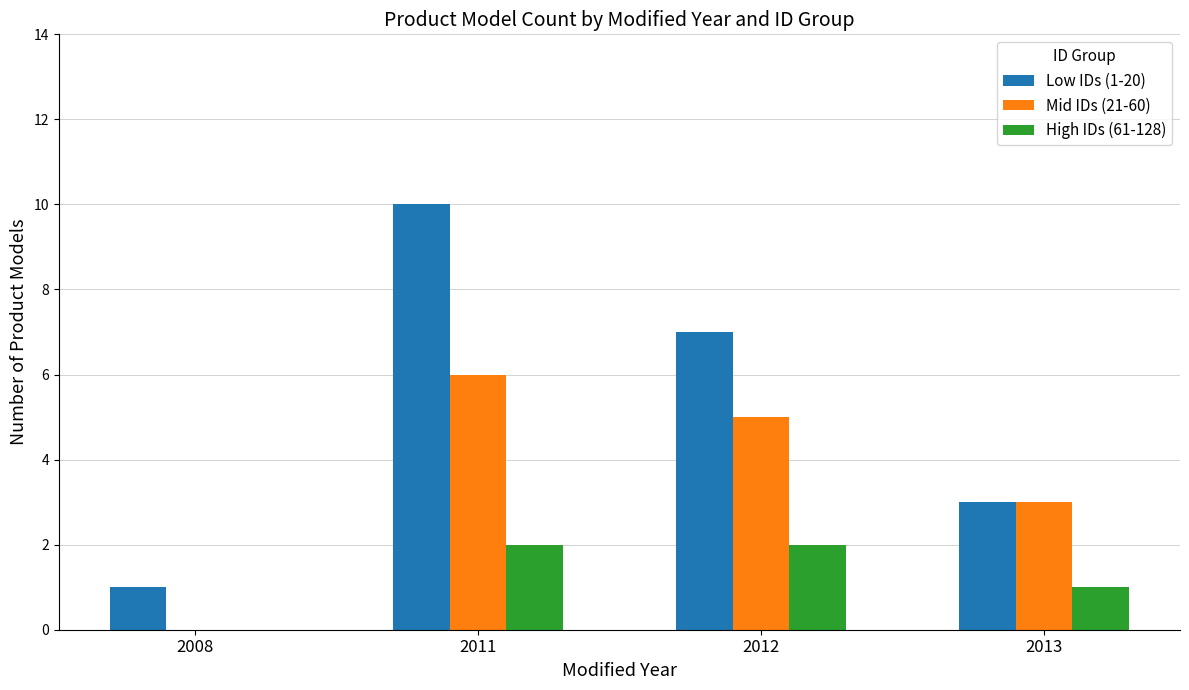

How many series are shown in this chart?

3